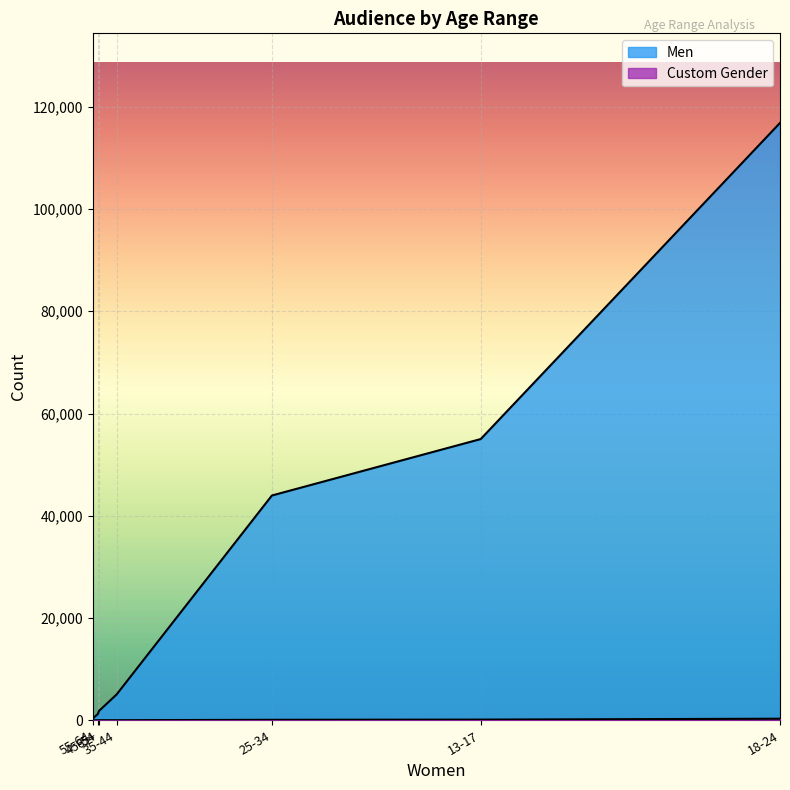

How many lines are shown in the chart?

2